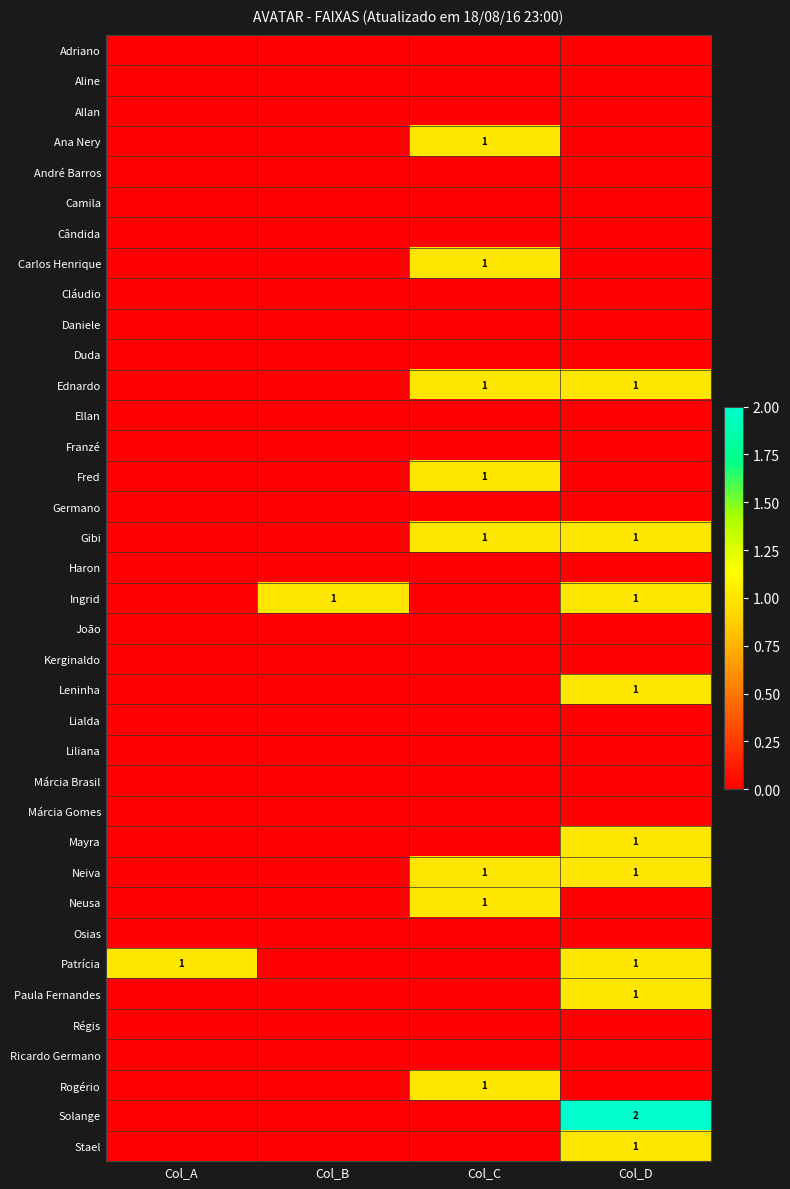

At how many categories does at least one series exceed 0?

4